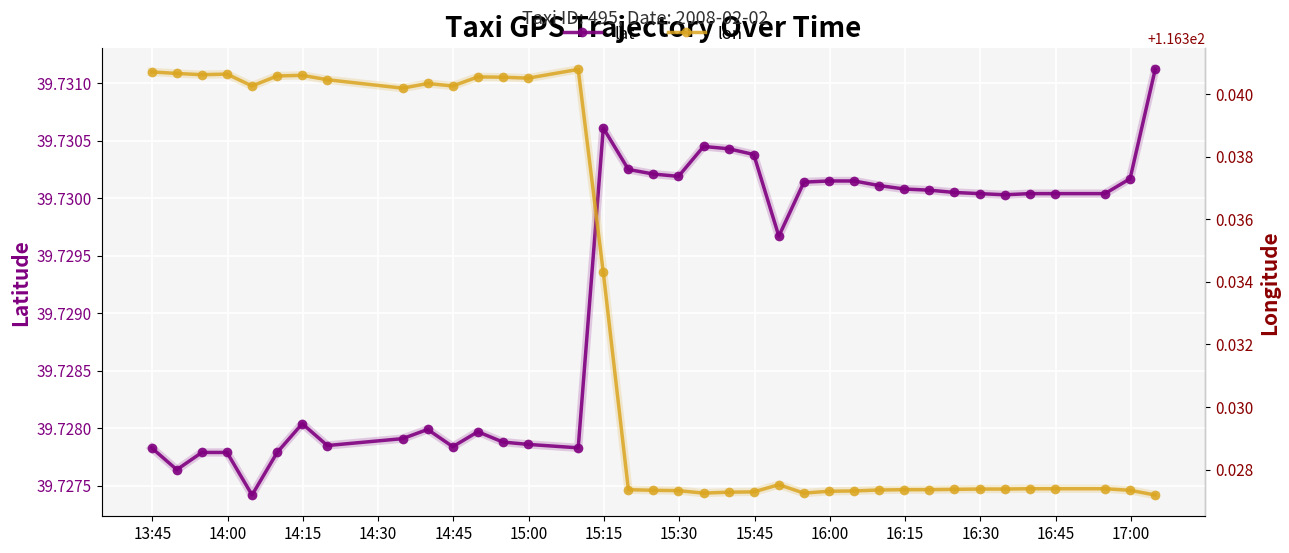

True or false: lat and lon cross at least once.

False